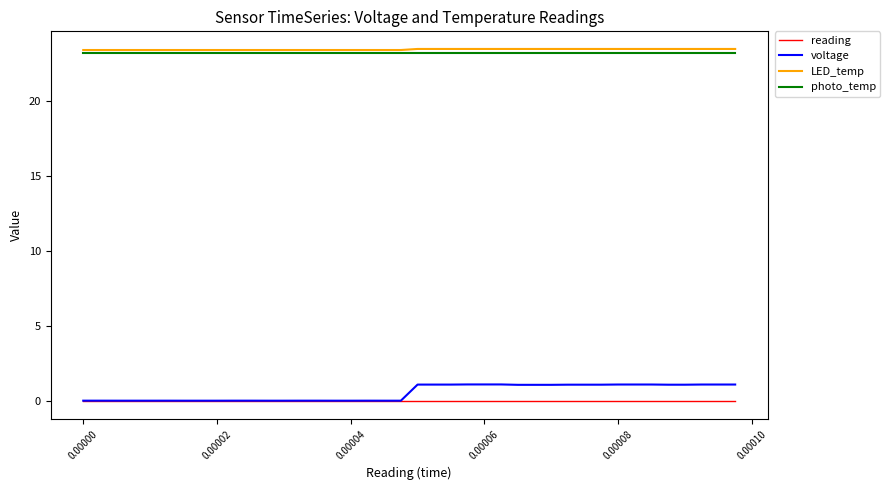

What is the minimum value for LED_temp?

23.4